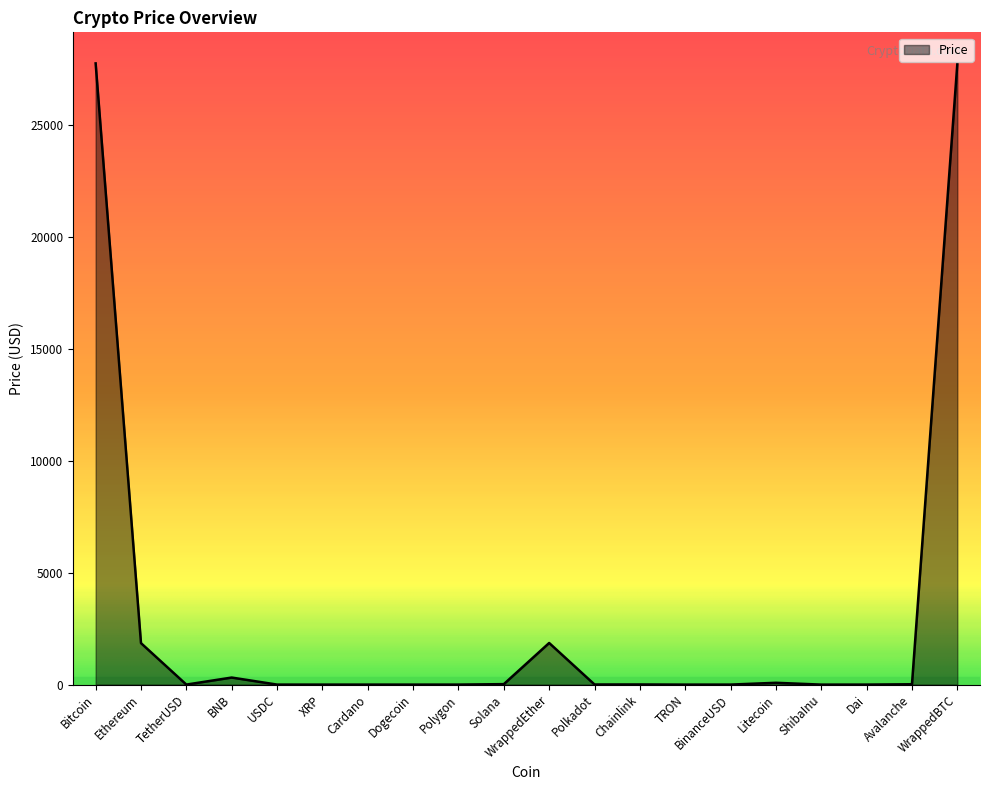

What is the difference between the maximum and second lowest values?

27743.9